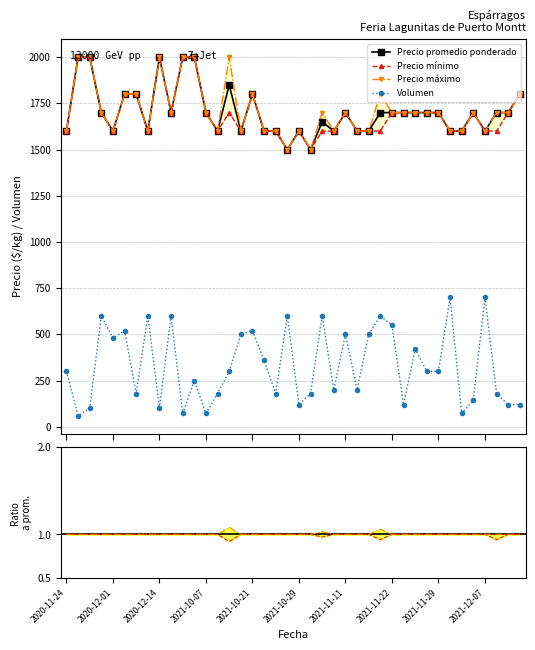

What is the sum of all Volumen values?

13200